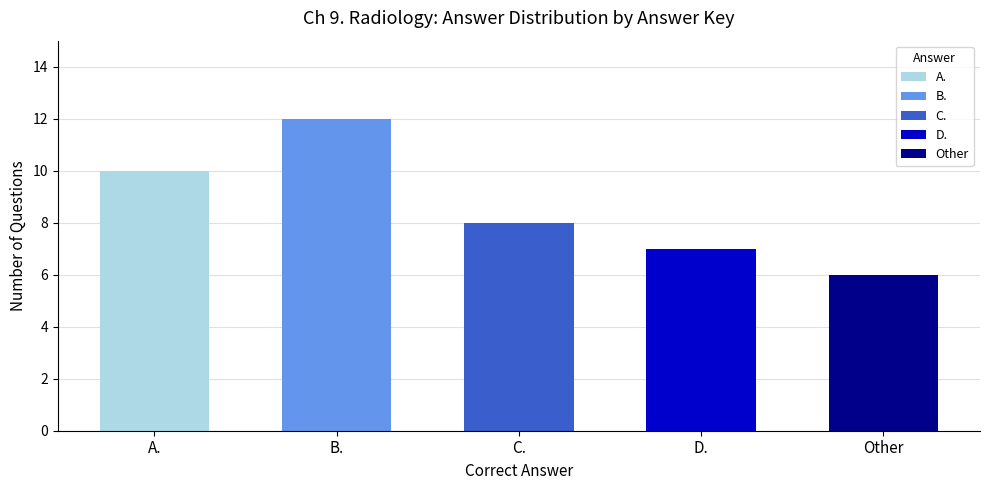

What is the approximate value at D.?

7